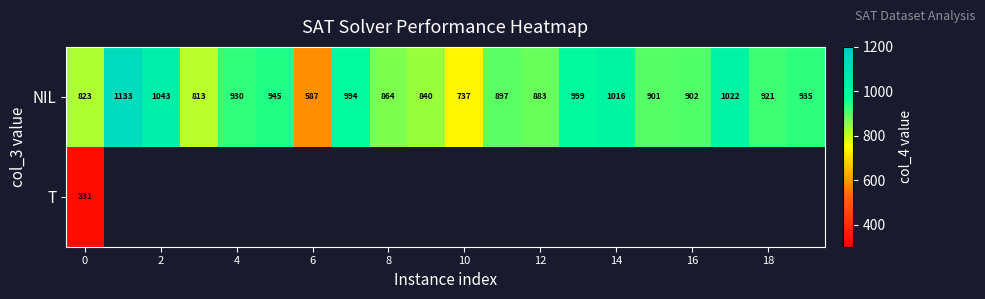

The NIL series shows 233 at 6. True or false?

False